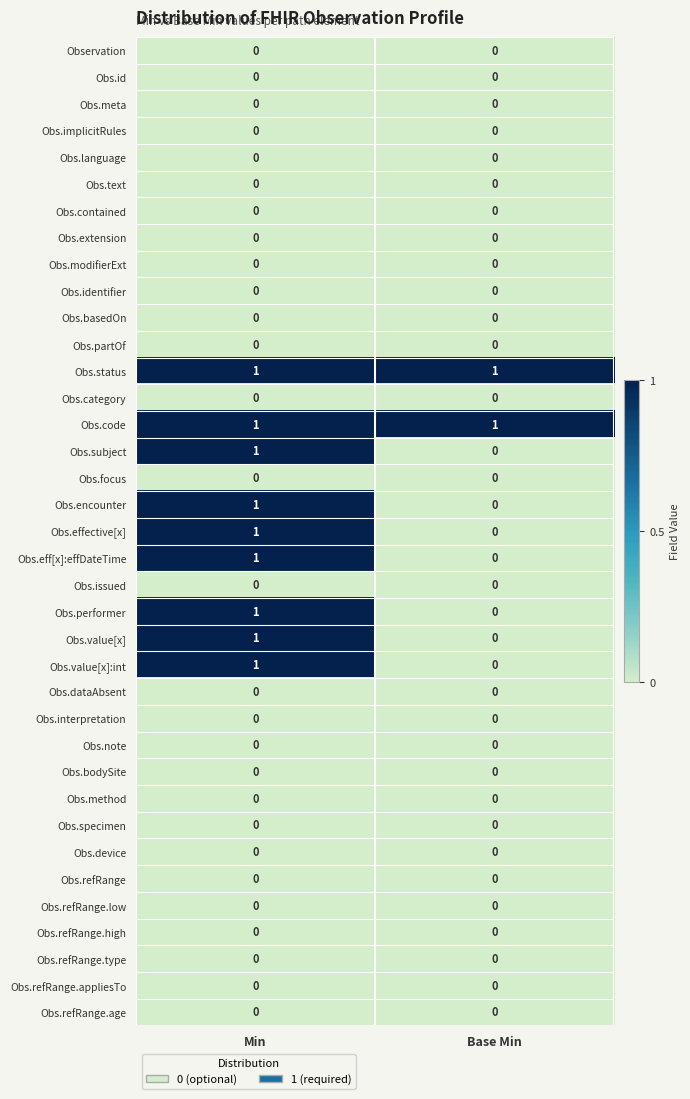

The value of Obs.status at Min is 1. True or false?

True